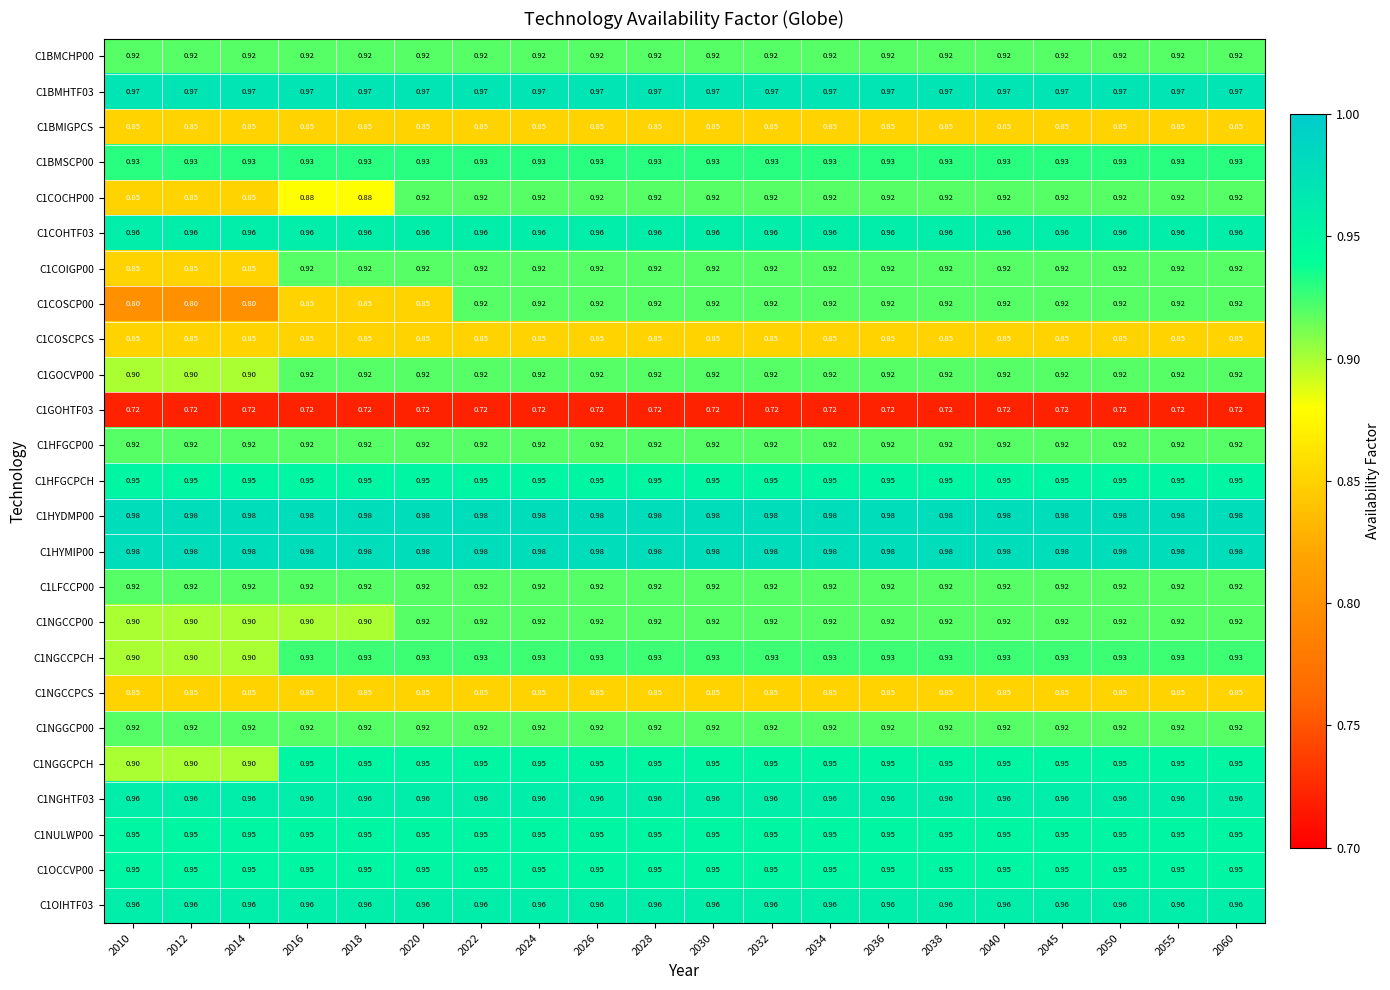

Rank the series at 2016 from lowest to highest value.

C1GOHTF03, C1BMIGPCS, C1COSCP00, C1COSCPCS, C1NGCCPCS, C1COCHP00, C1NGCCP00, C1BMCHP00, C1COIGP00, C1GOCVP00, C1HFGCP00, C1LFCCP00, C1NGGCP00, C1NGCCPCH, C1BMSCP00, C1HFGCPCH, C1NGGCPCH, C1NULWP00, C1OCCVP00, C1COHTF03, C1NGHTF03, C1OIHTF03, C1BMHTF03, C1HYDMP00, C1HYMIP00